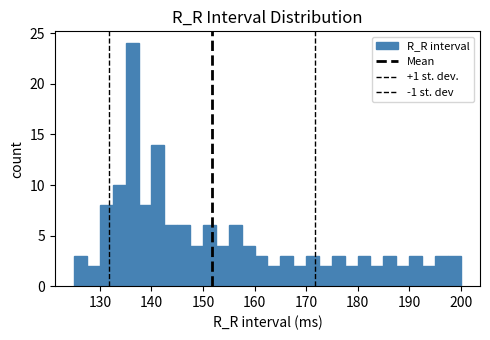

Read against the x-axis, roughly where is the centre of the tallest bar?

136